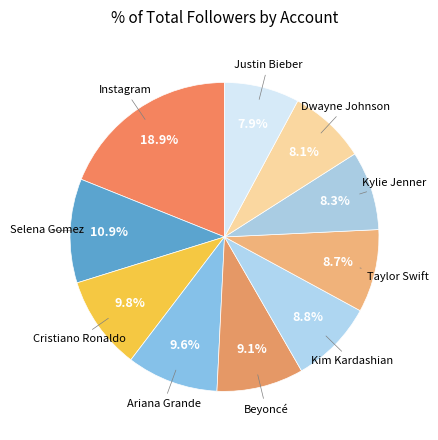

True or false: Selena Gomez accounts for 11% of the total.

True